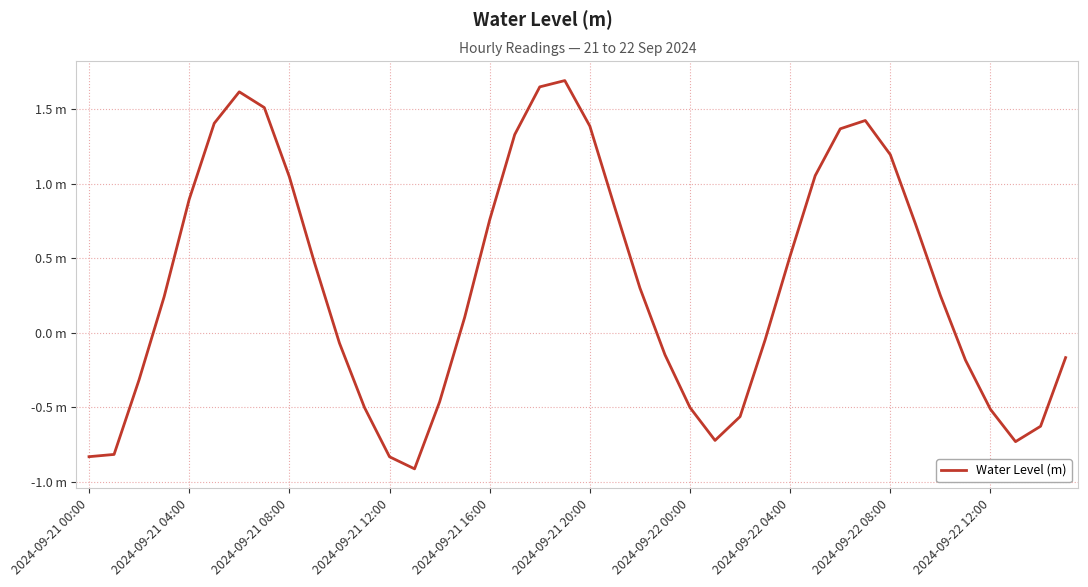

What is the maximum value shown in the chart?

1.7